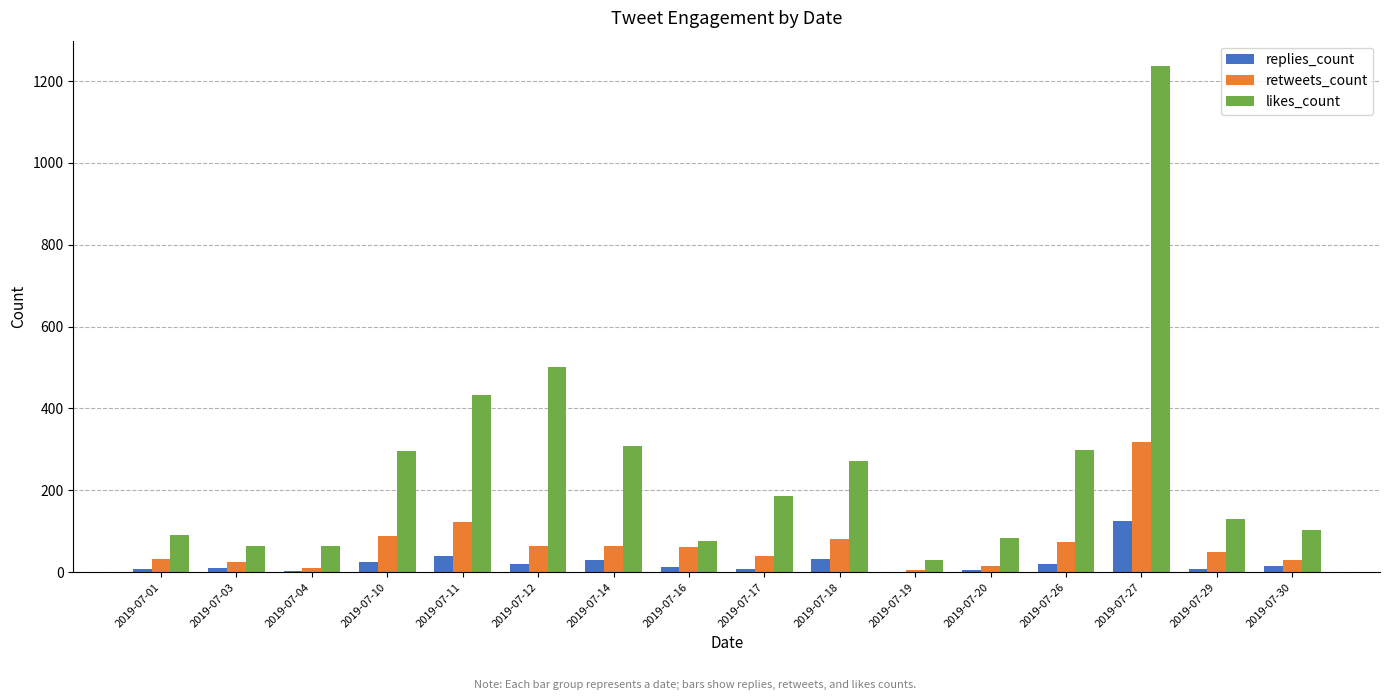

What is the difference between the likes_count values at 2019-07-12 and 2019-07-17?

317